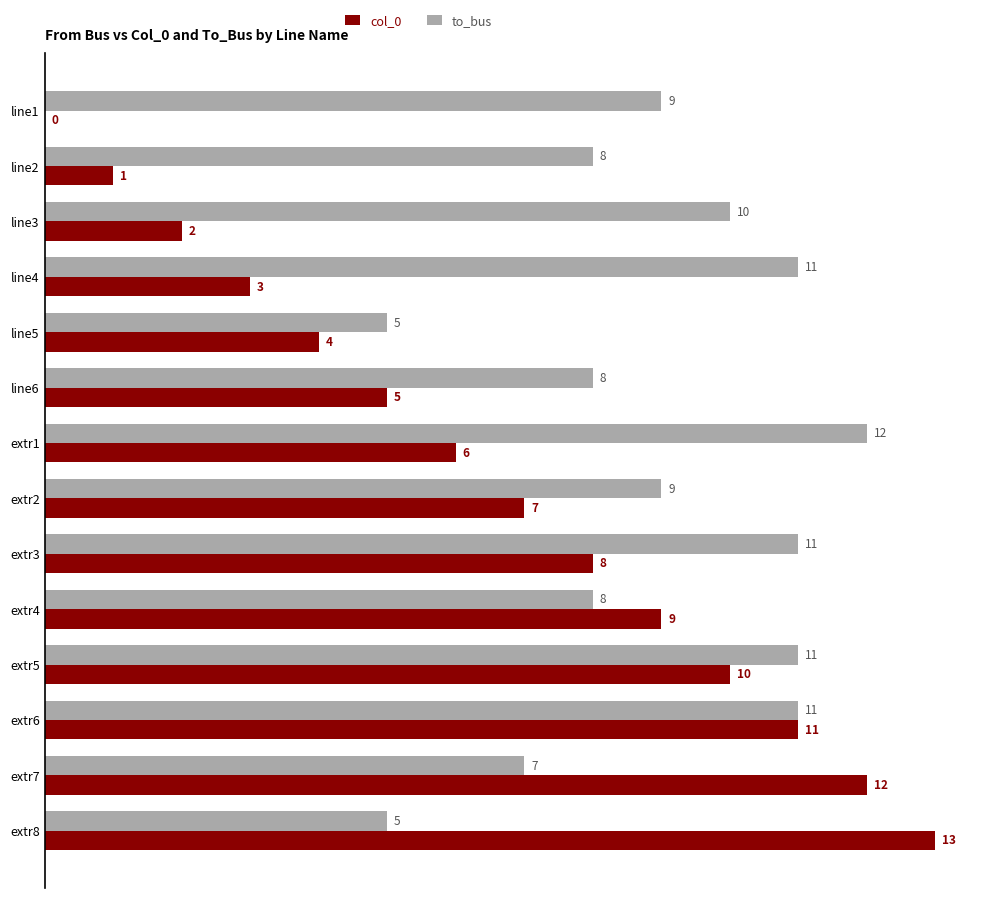

What are all the series names shown in the legend?

col_0, to_bus